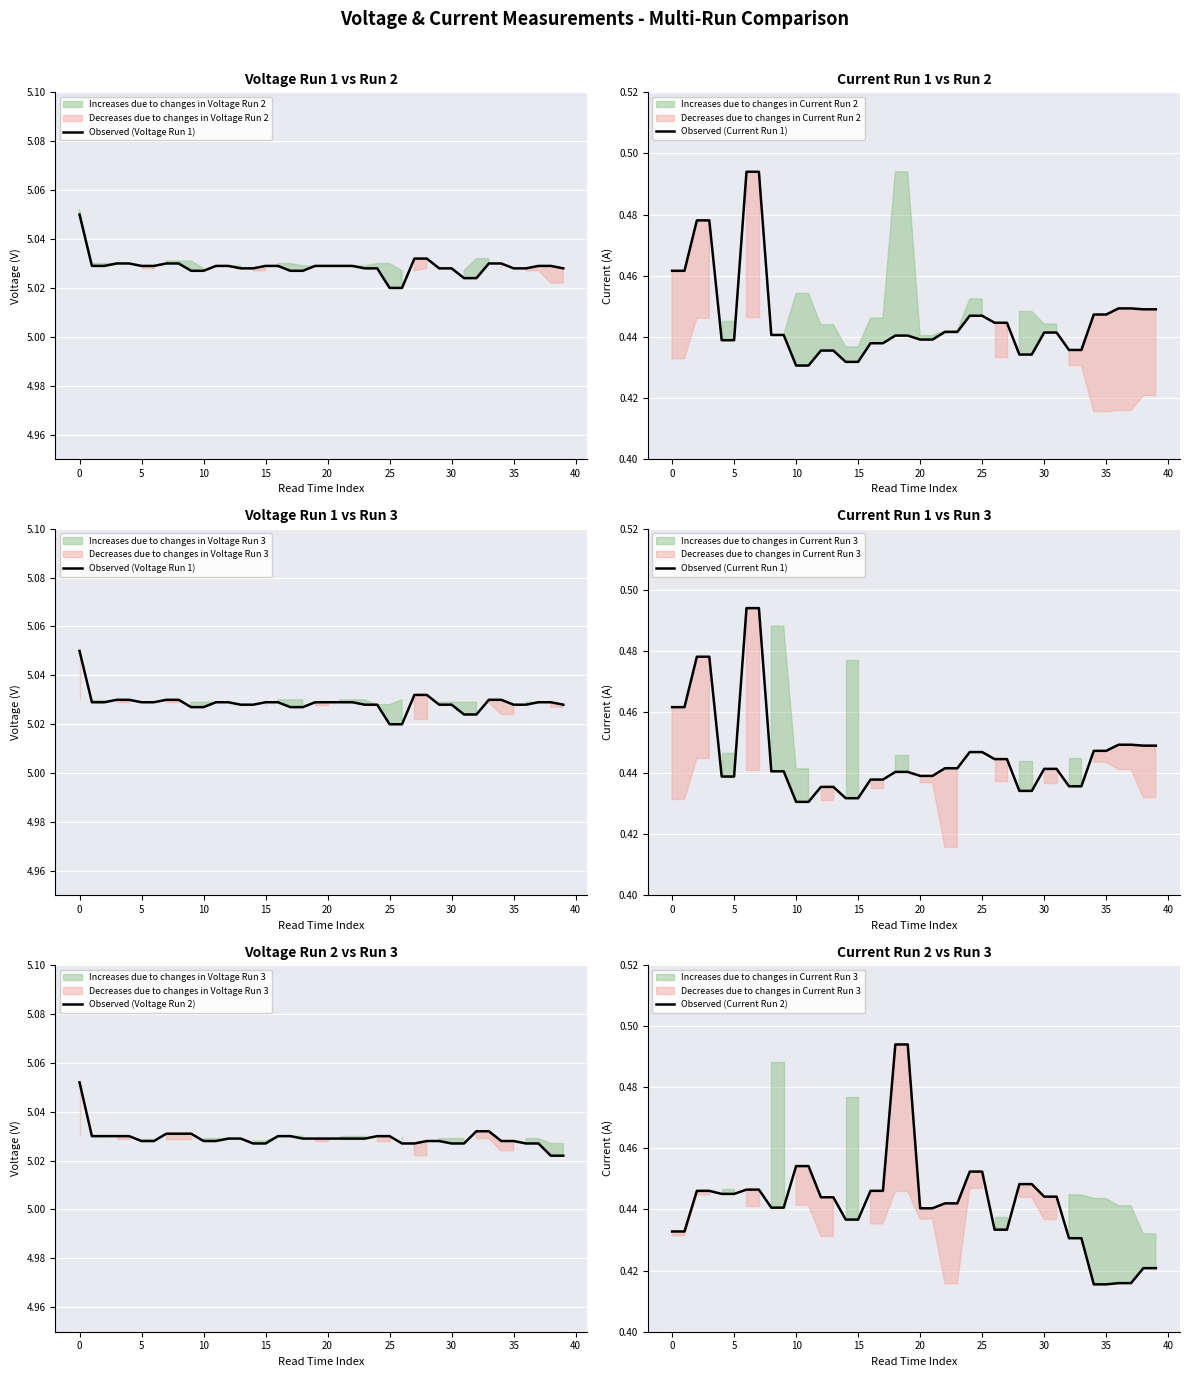

At 37, list the series in order from largest to smallest.

Observed (Voltage Run 1), Observed (Voltage Run 2), Observed (Current Run 1), Observed (Current Run 2)